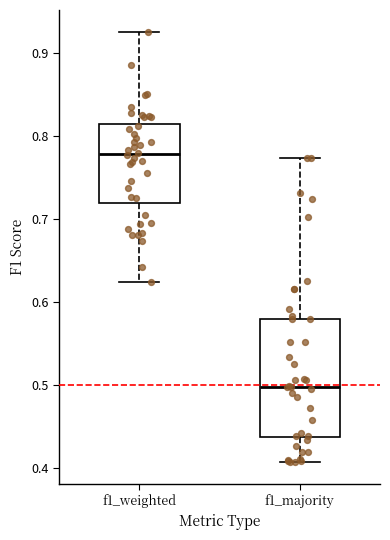

Where is the lower edge of the box for f1_weighted on the y-axis? The values are not printed on the chart, so give them approximately, as read against the axis.

0.72